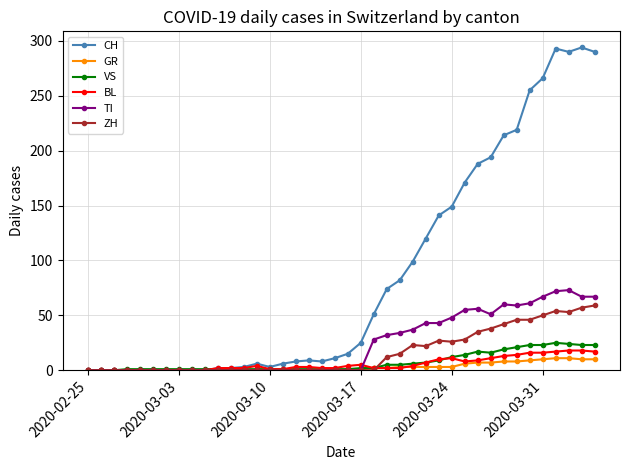

What are all the series names shown in the legend?

CH, GR, VS, BL, TI, ZH